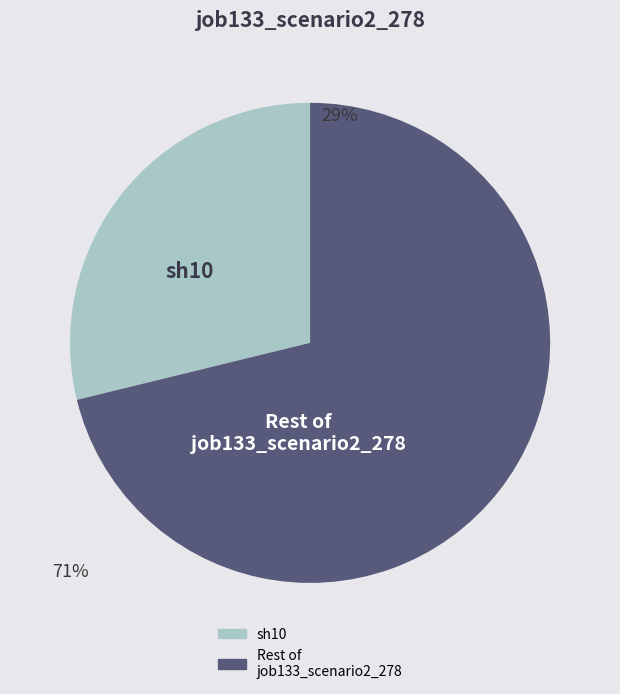

Count the number of slices in the pie.

2